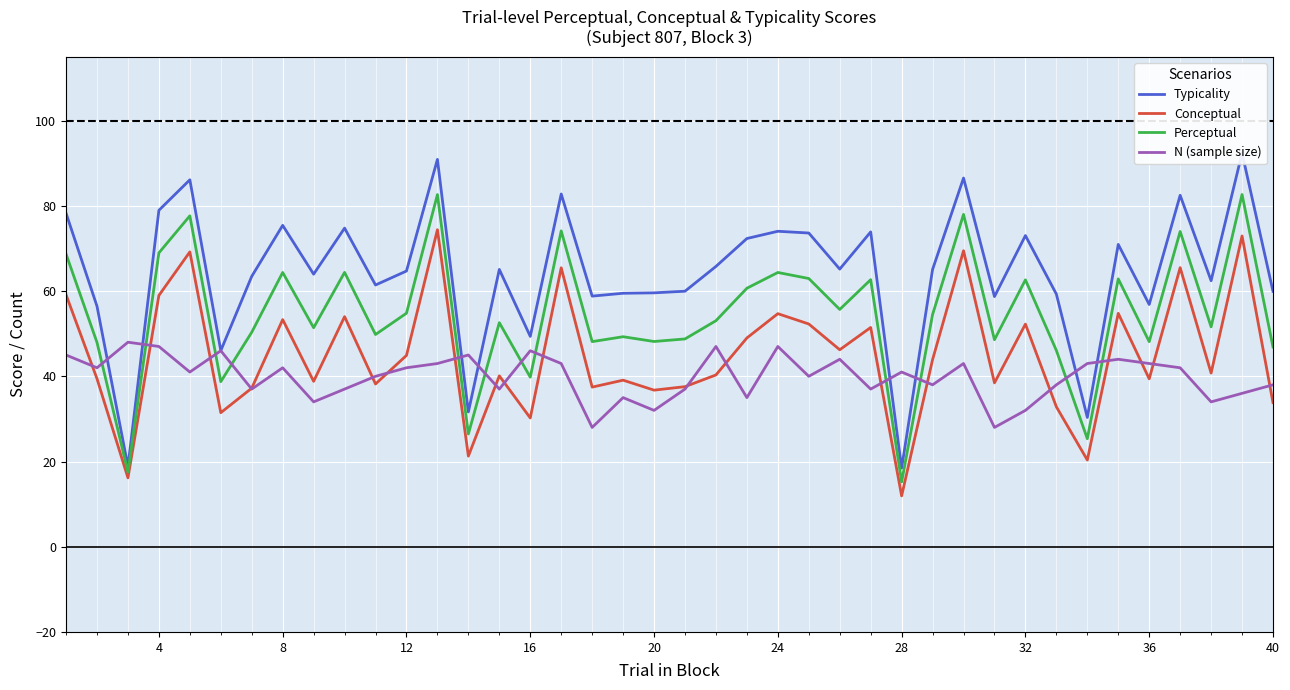

True or false: N (sample size) has more than 1 points higher than both neighbors.

True